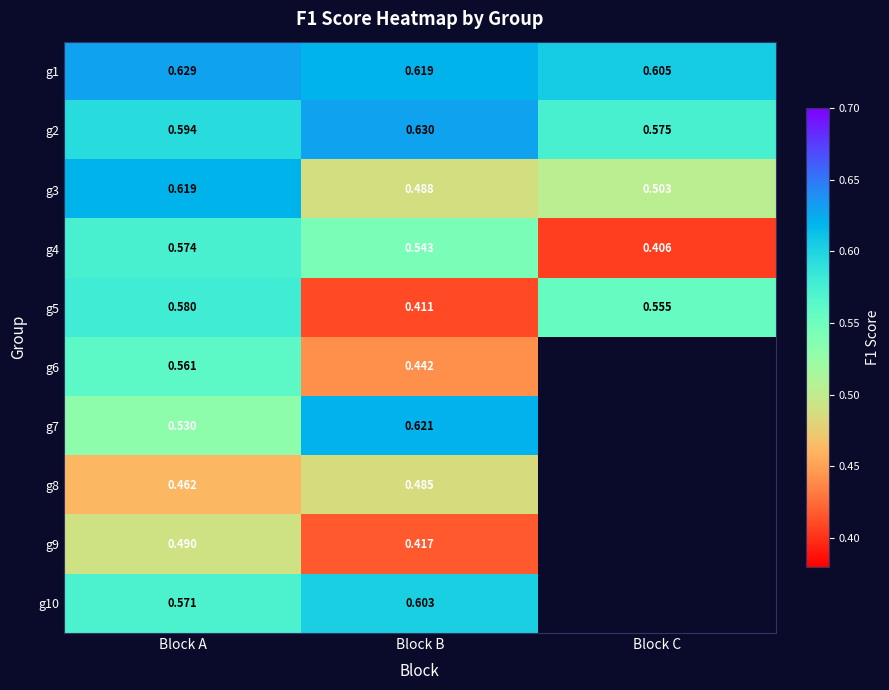

At how many categories does at least one series exceed 0?

3